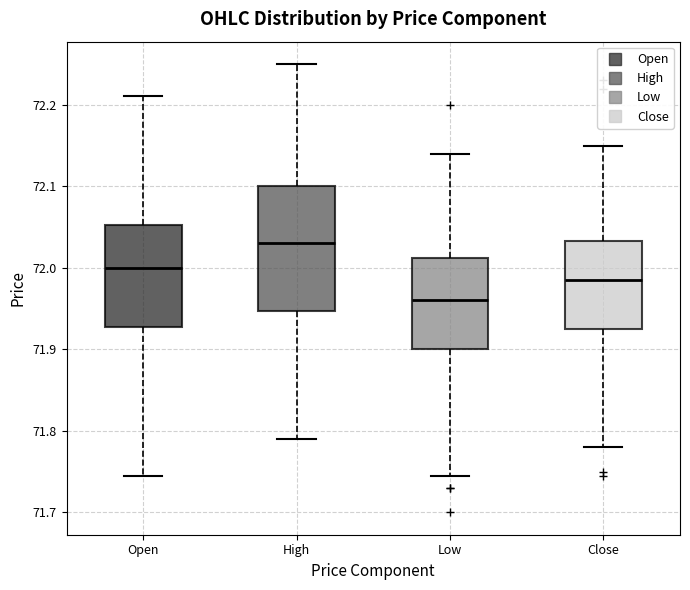

Where does the lower whisker of the box for Close end on the y-axis? The values are not printed on the chart, so give them approximately, as read against the axis.

71.78